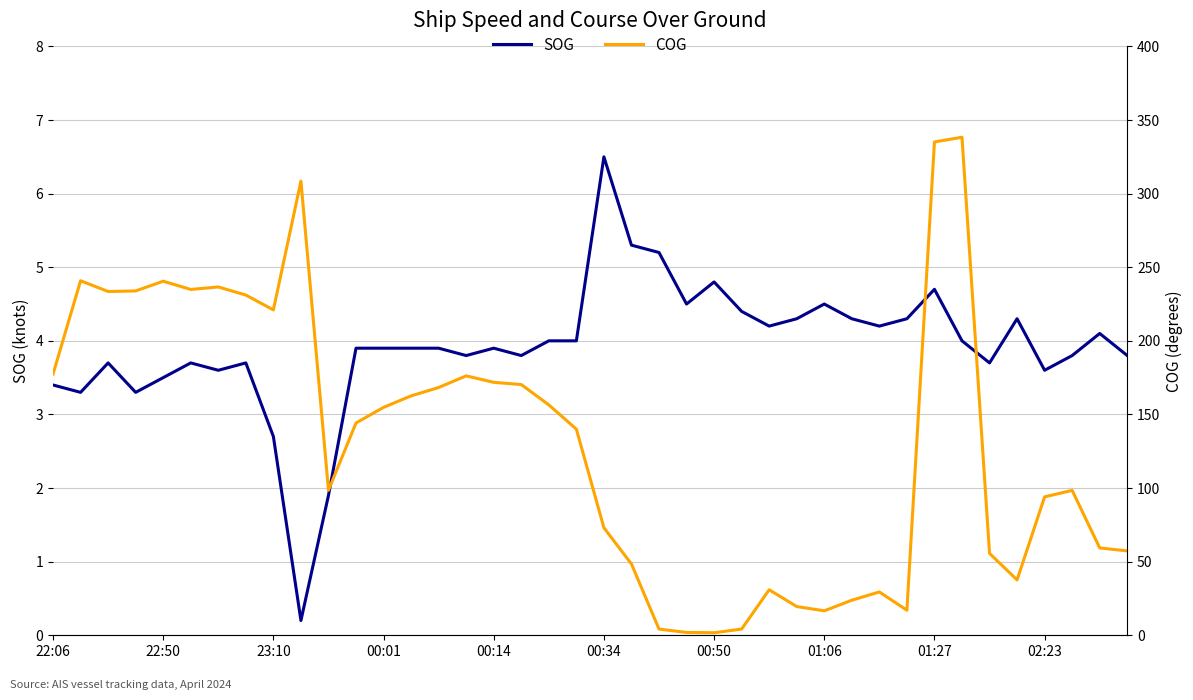

Rank the series by their maximum value, from lowest to highest.

SOG, COG